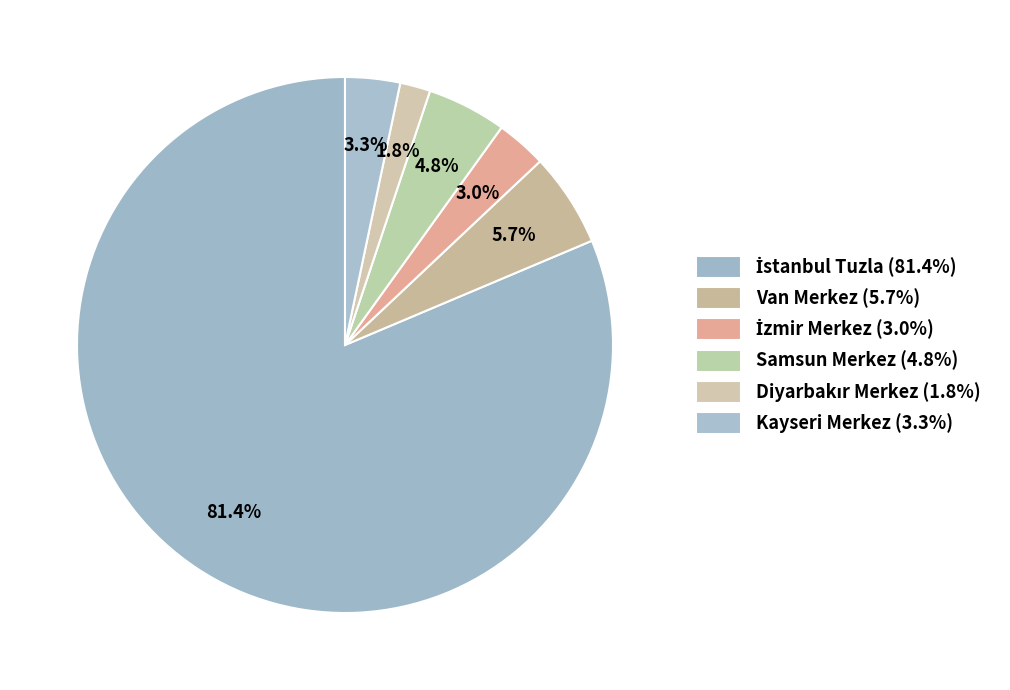

To the nearest percent, what is the average slice percentage?

17%